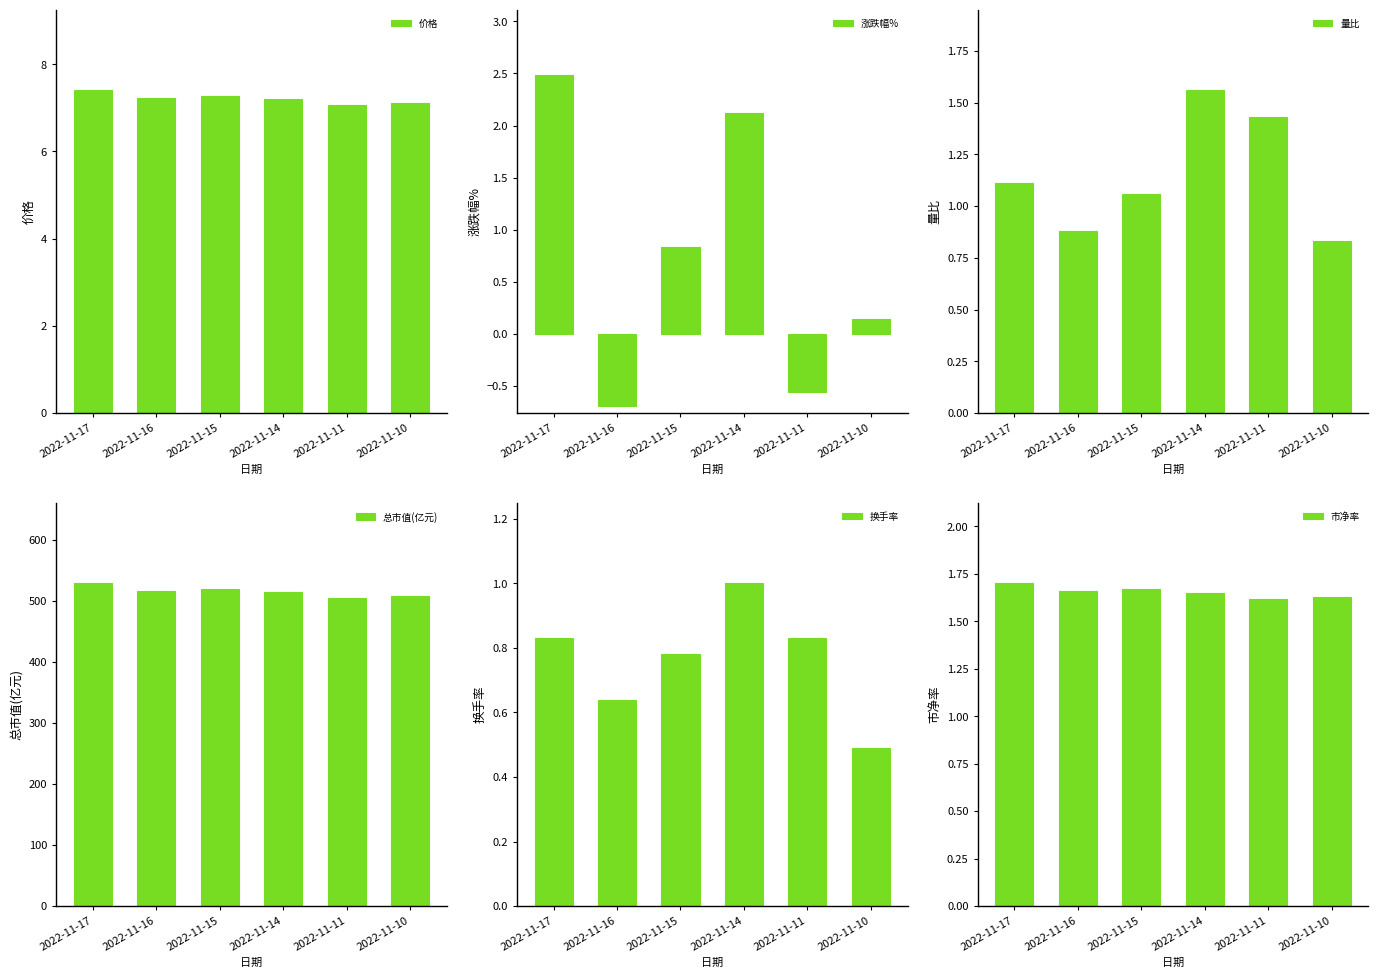

How many data points in 涨跌幅% are less than 0?

2